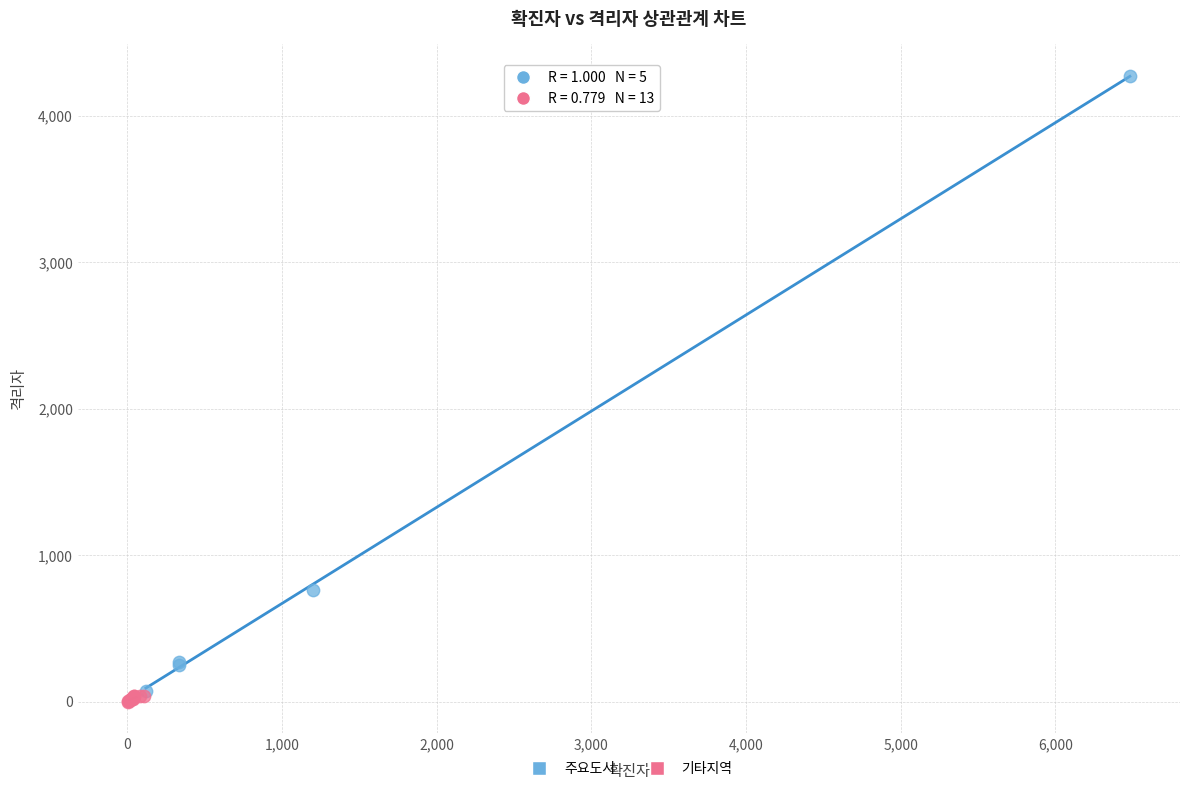

Which series has the largest Y range (max minus min)?

주요도시